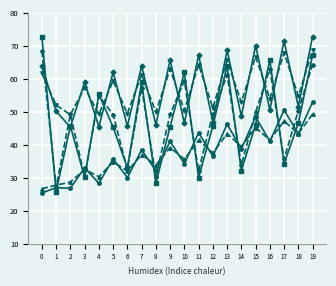

Count the number of categories in the chart.

20